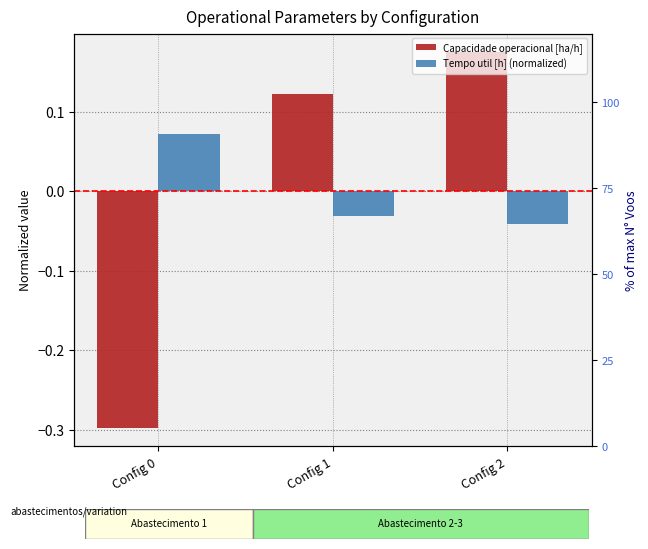

True or false: Capacidade operacional [ha/h] has a value of 0.2 at Config 2.

True